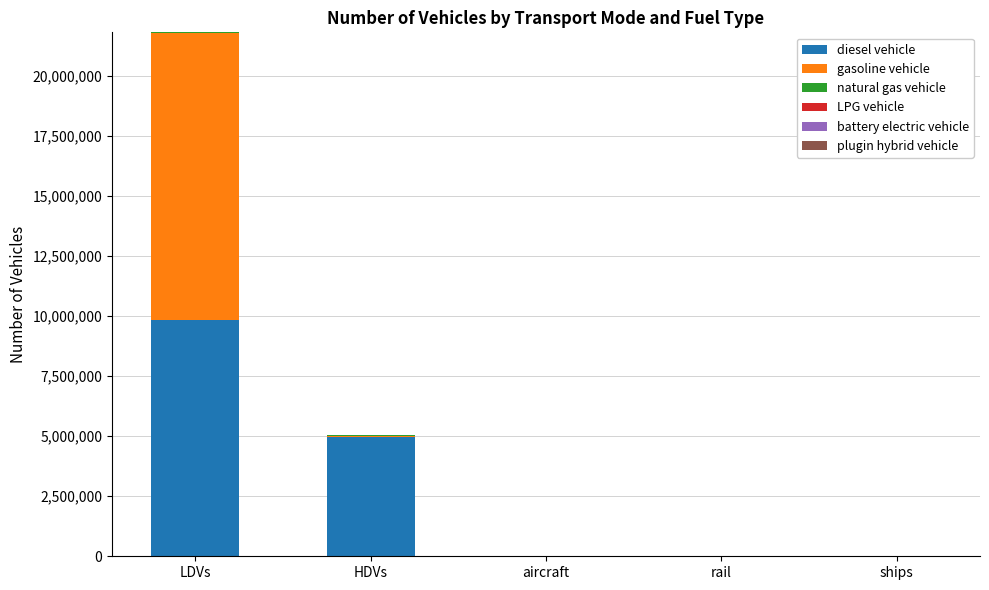

The value of diesel vehicle at LDVs is 9818361.3. True or false?

True